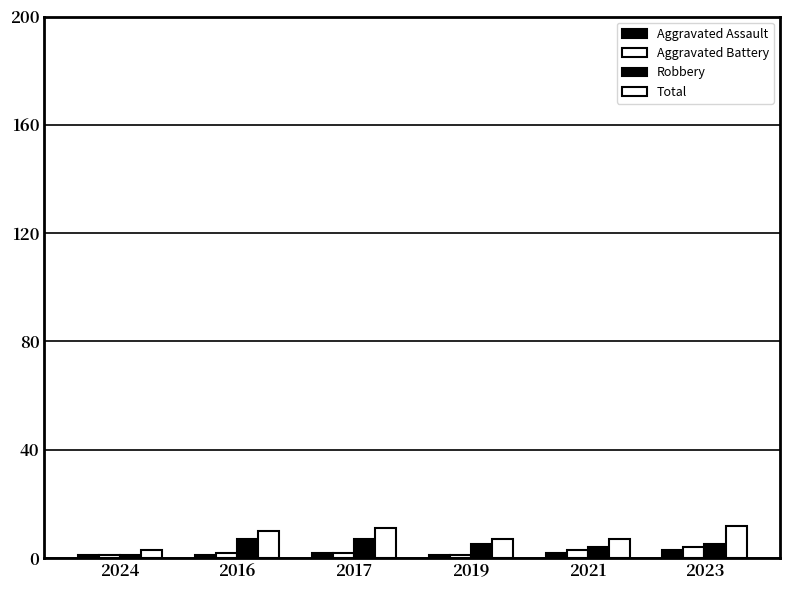

How many Aggravated Assault values are between 1 and 2?

5